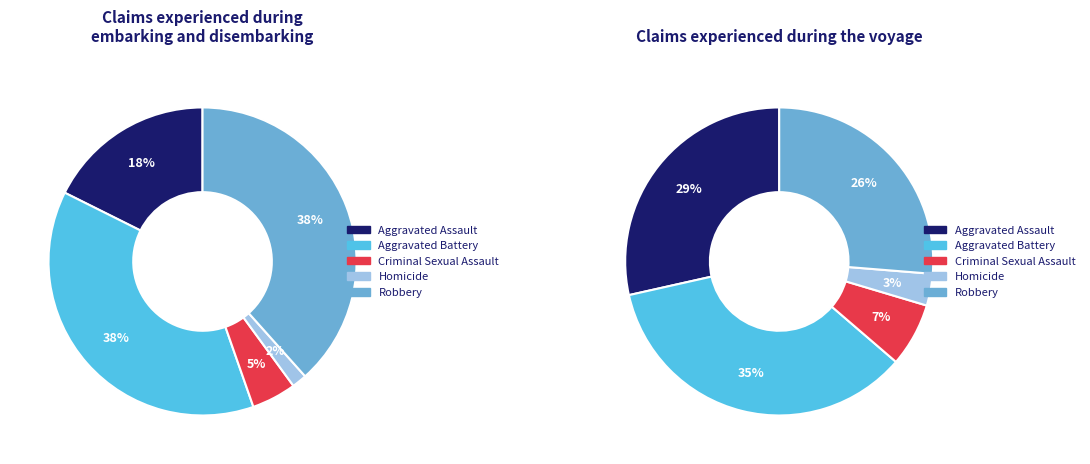

Is there a majority slice in this chart?

No